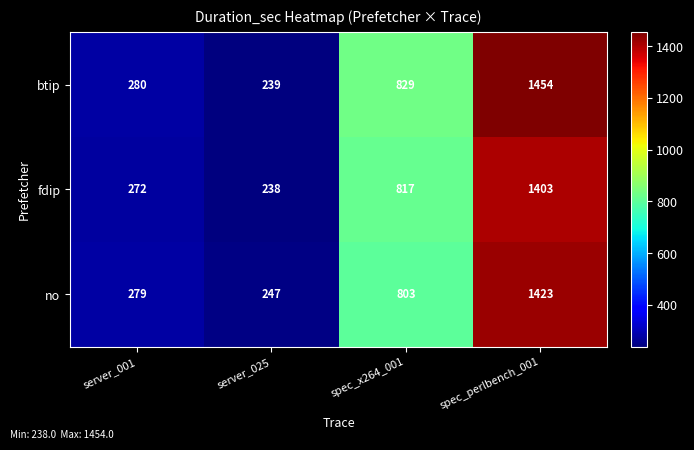

How many categories are shown in the chart?

4